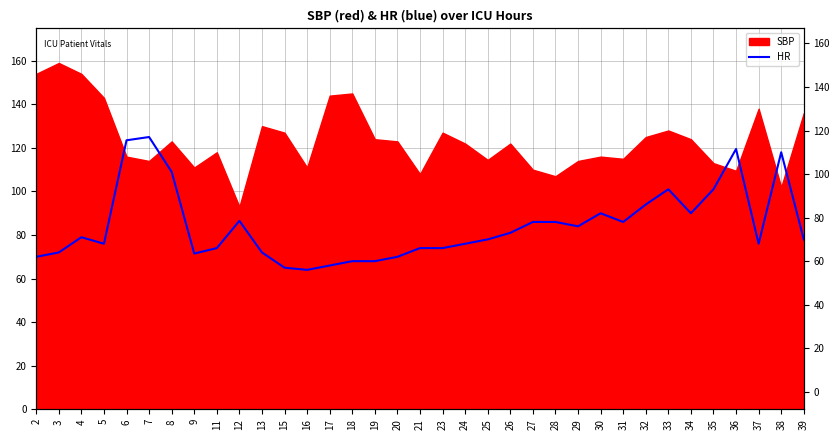

At which category does the chart reach its minimum across all series?

16